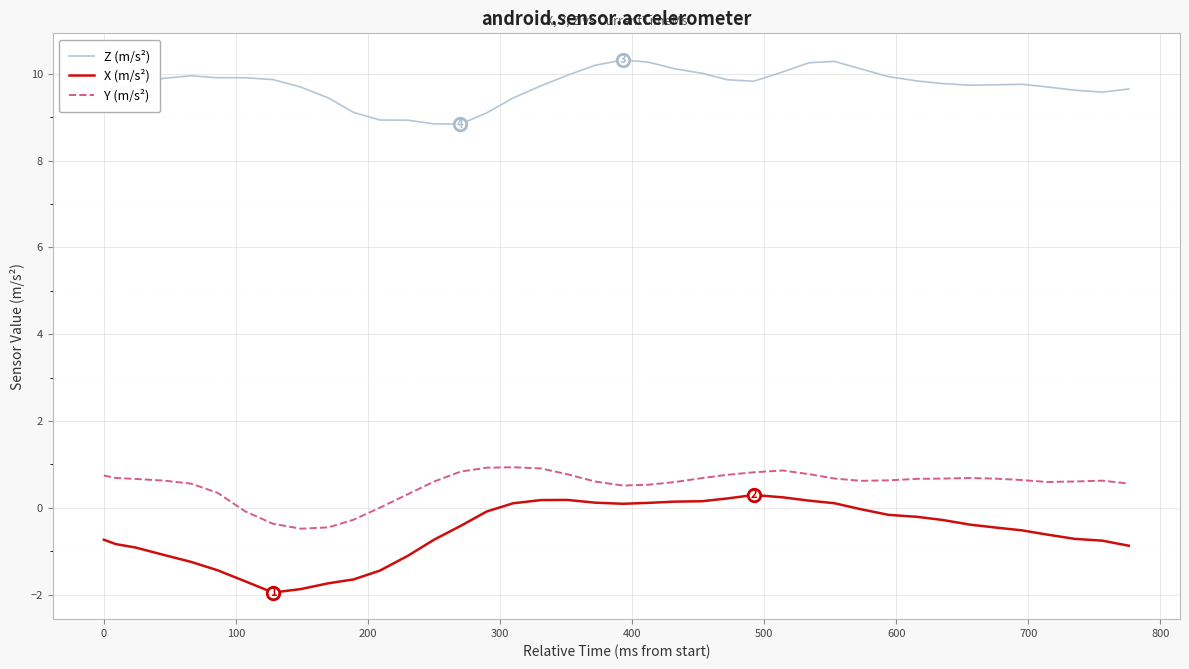

What is the maximum value shown in the chart?

10.3